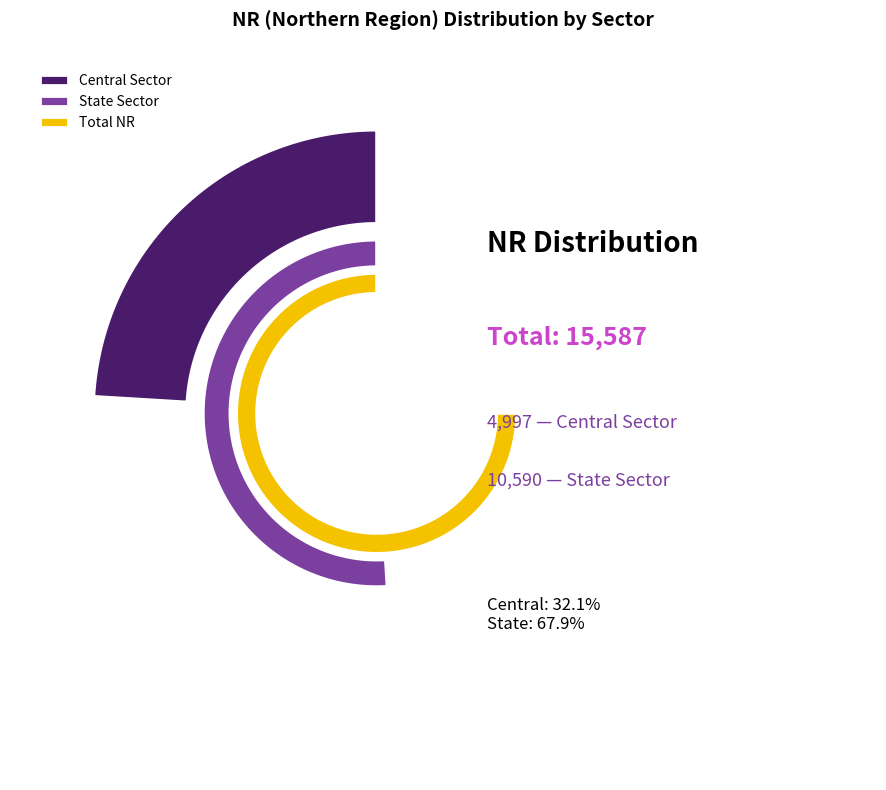

Approximately how many times larger is the value at Central Sector compared to State Sector?

0.5